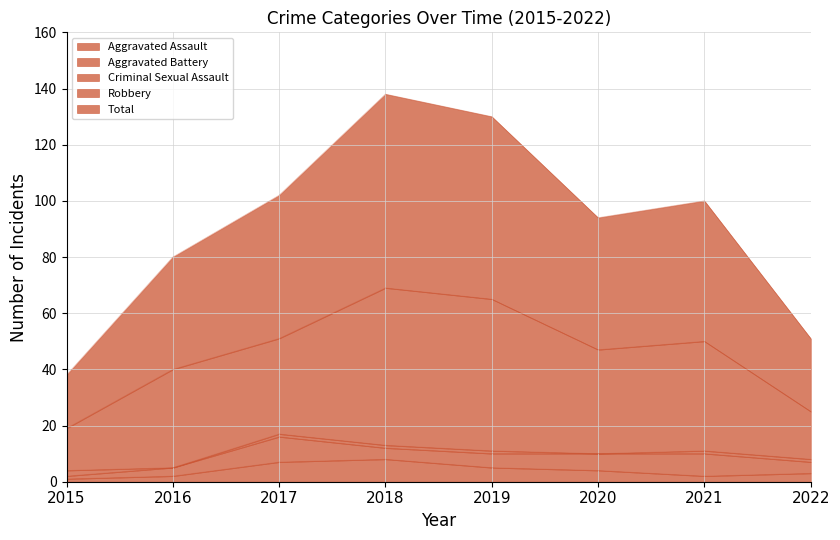

Does the chart display data point markers on the line(s)?

No